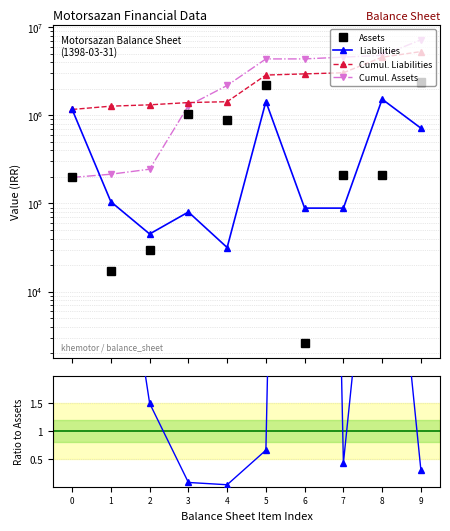

Which series has the largest total across all categories?

Cumul. Assets